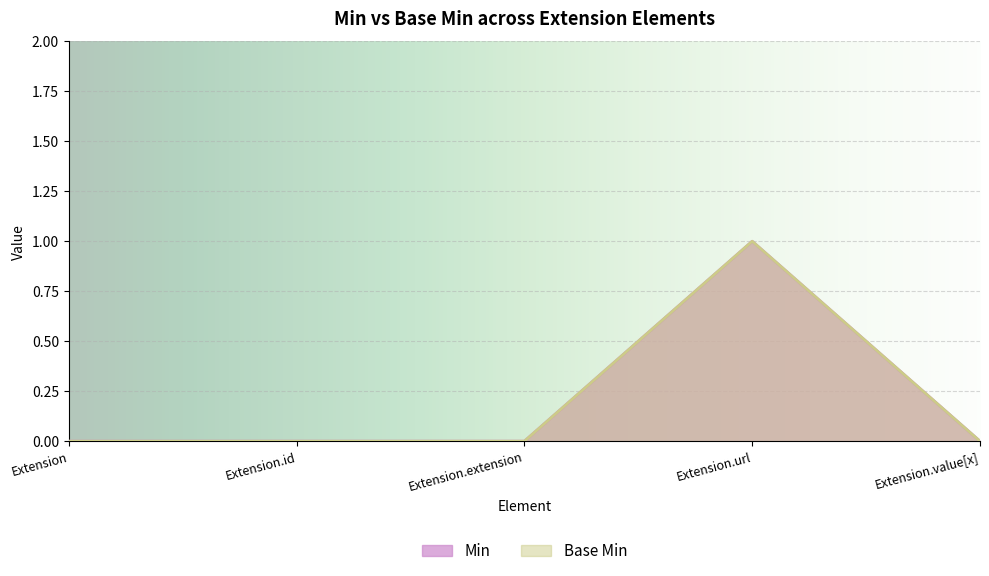

What is the label of the 5th point from the right?

Extension